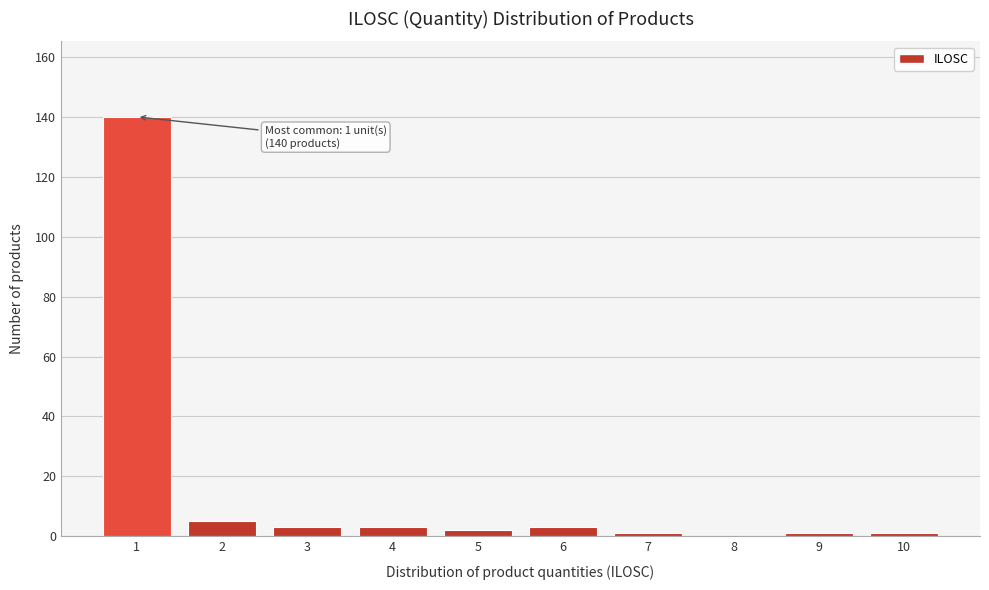

Over which range of the x-axis is the bar tallest?

0.5 to 1.5